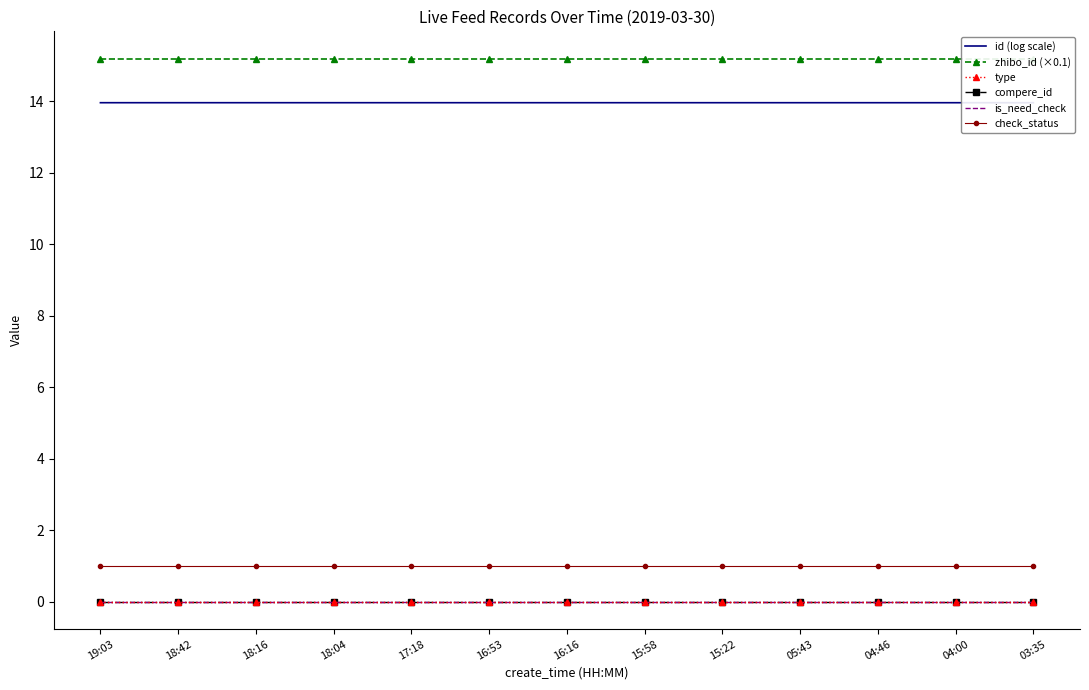

True or false: compere_id and type intersect in this chart.

False